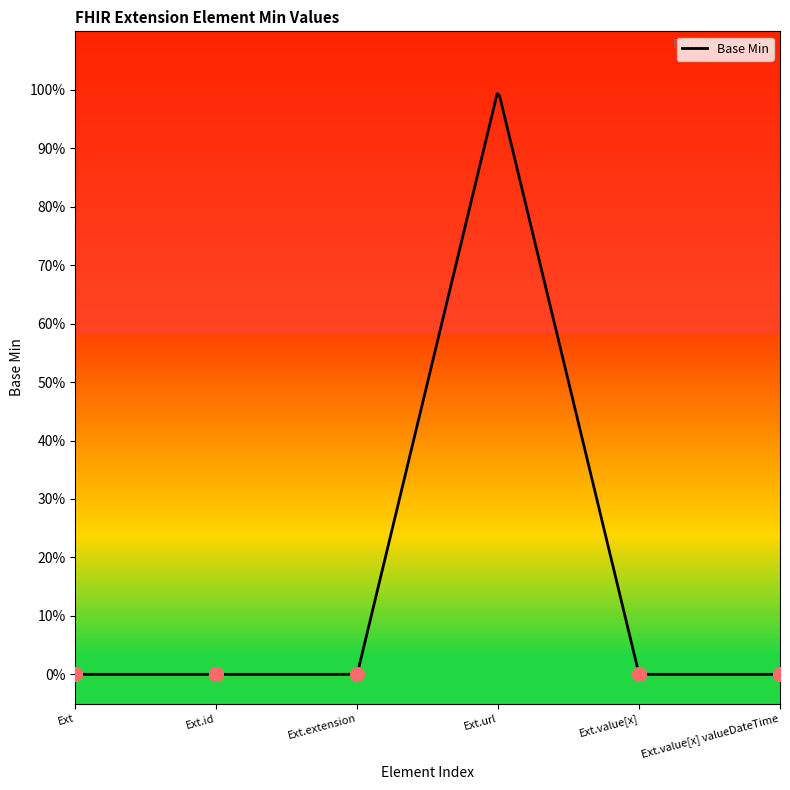

Reading left to right, extract all data points from this chart.

0	0	0	1	0	0